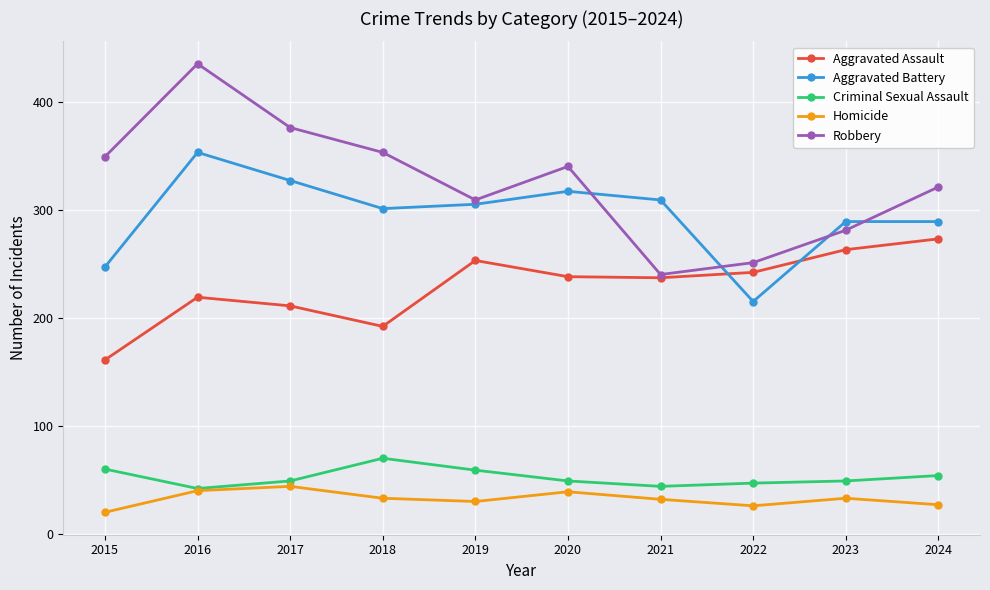

Rank the categories by Robbery value from highest to lowest.

2016, 2017, 2018, 2015, 2020, 2024, 2019, 2023, 2022, 2021